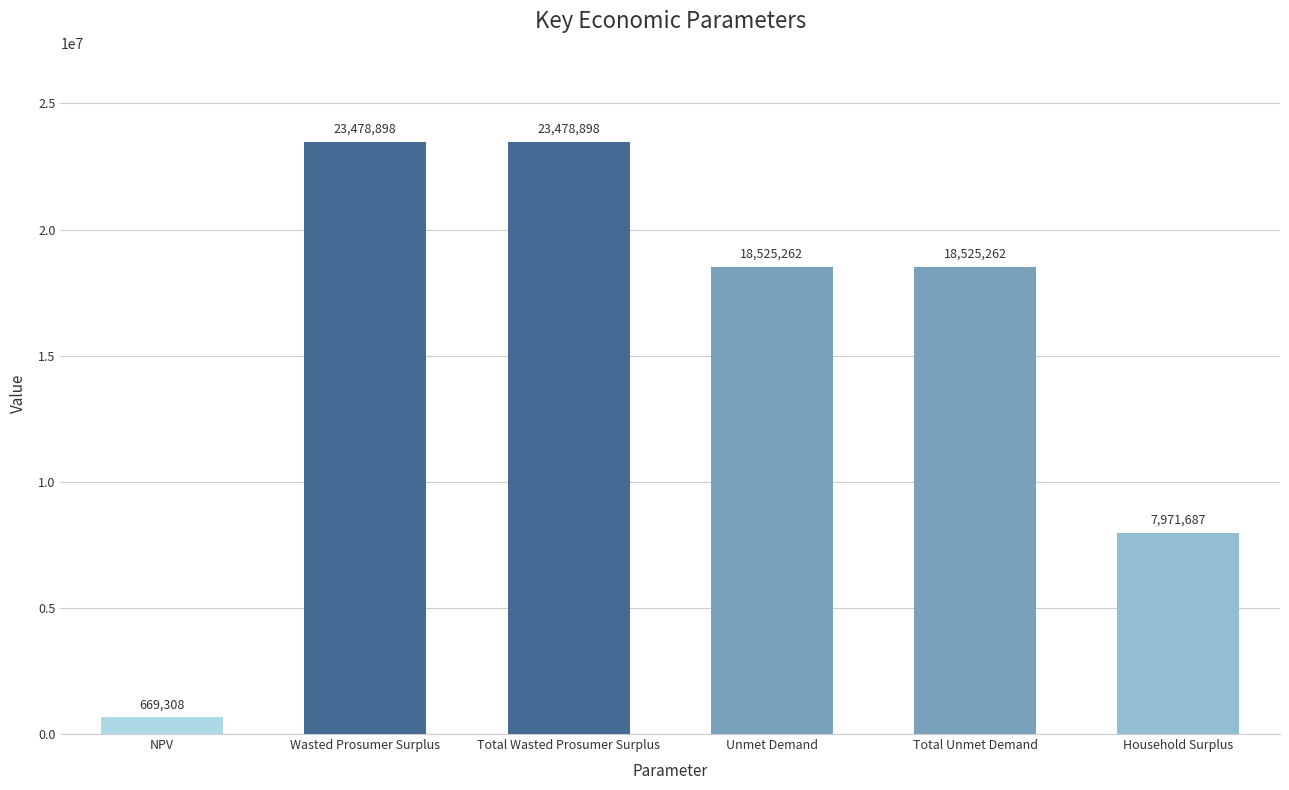

What is the difference between the values at Total Wasted Prosumer Surplus and NPV?

22809589.8